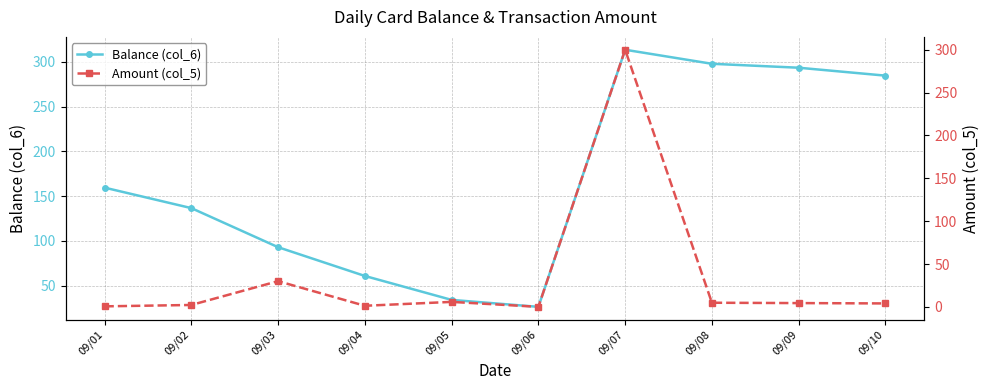

Which has a higher value, 09/10 or 09/07?

09/07